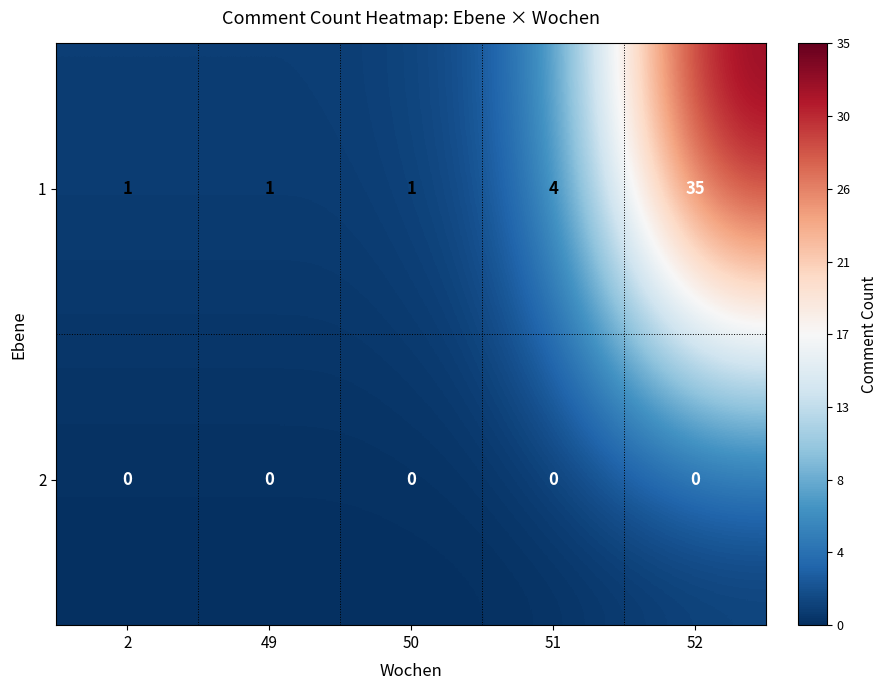

At which category is the sum across all series the highest?

52